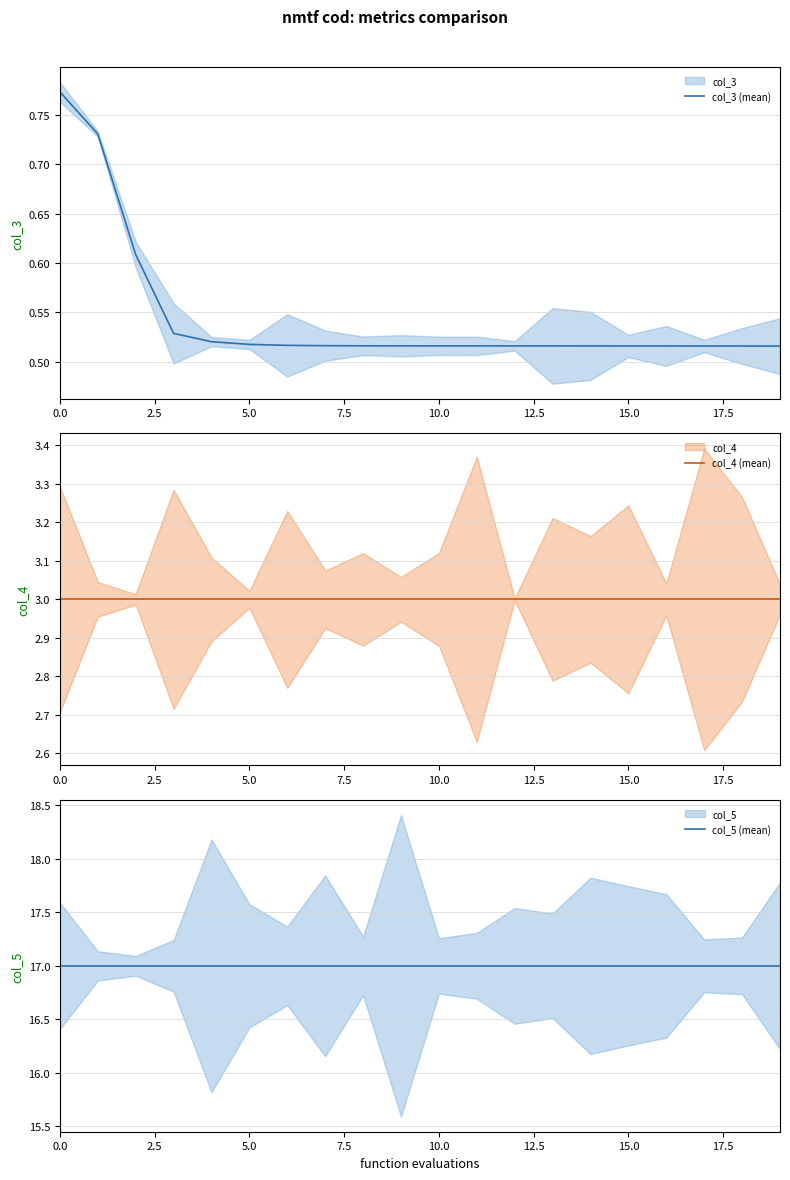

Which category has the lowest value across all series?

19